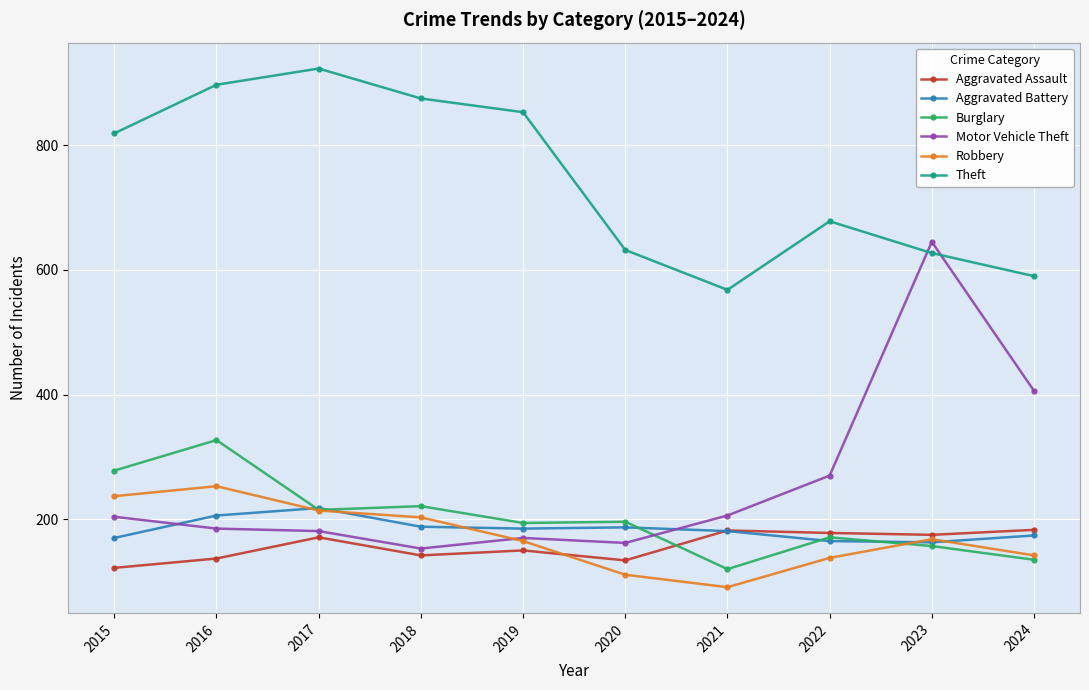

How many distinct data groups are displayed?

6